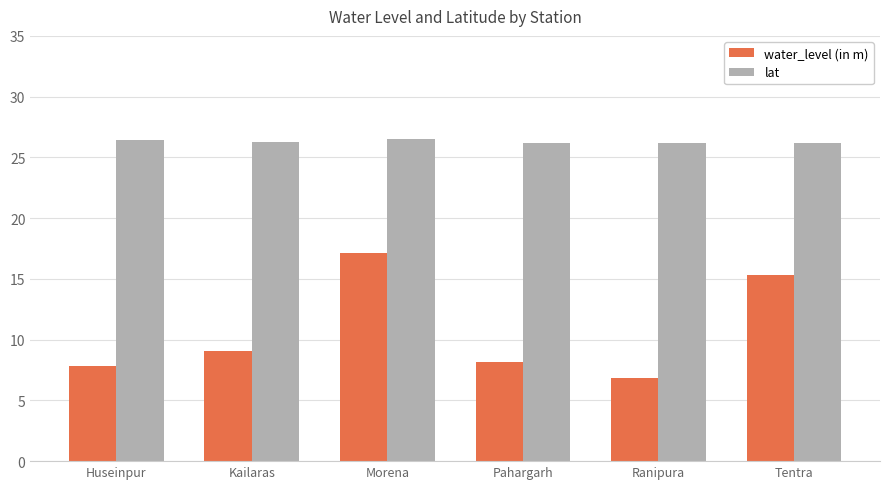

Which series has the largest range (max minus min)?

water_level (in m)